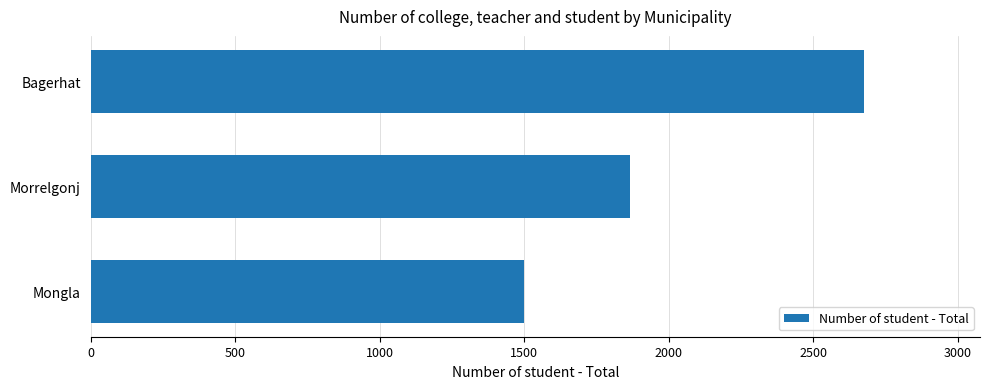

How many categories are shown in the chart?

3